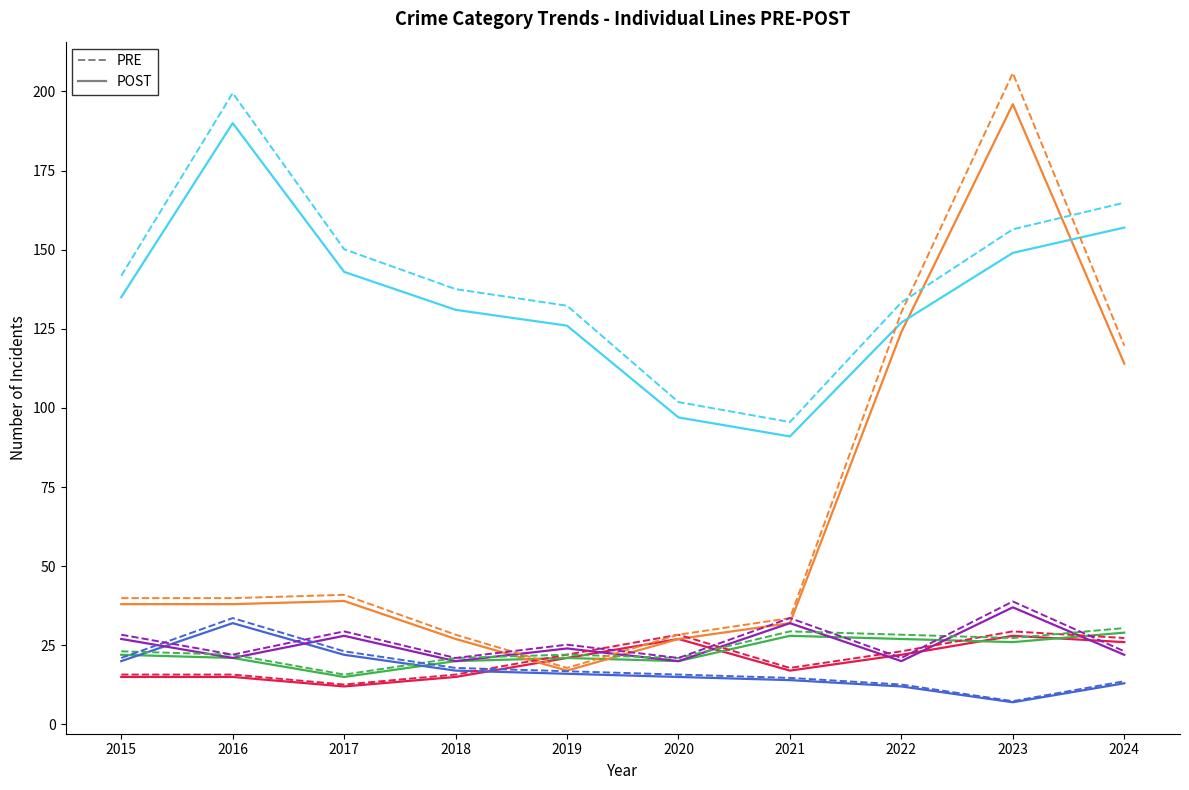

What is the maximum value shown in the chart?

205.8